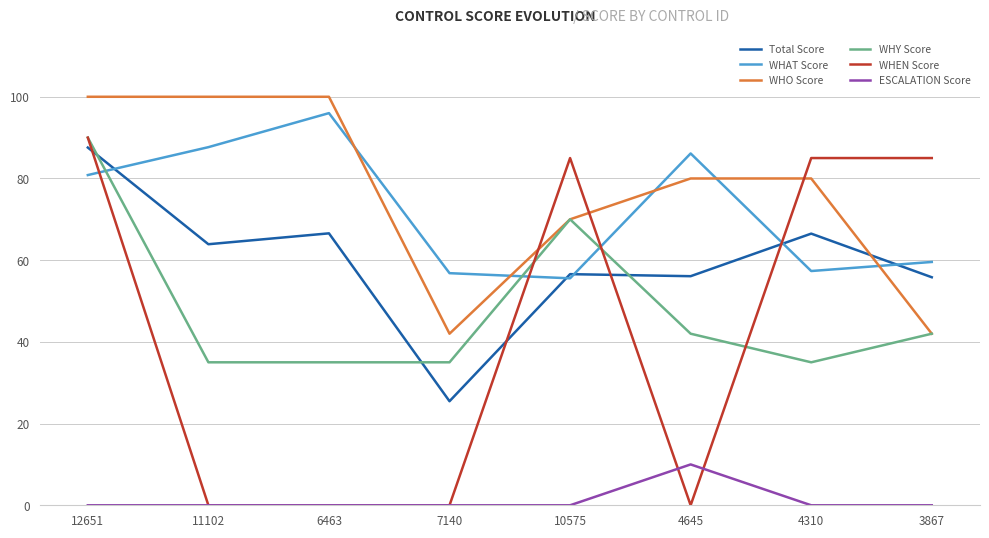

Where does the WHY Score series first go above 42?

12651